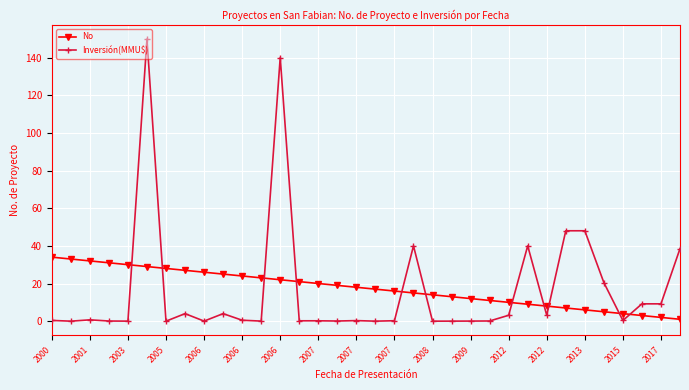

Rank the series by their maximum value, from highest to lowest.

Inversión(MMU$), No